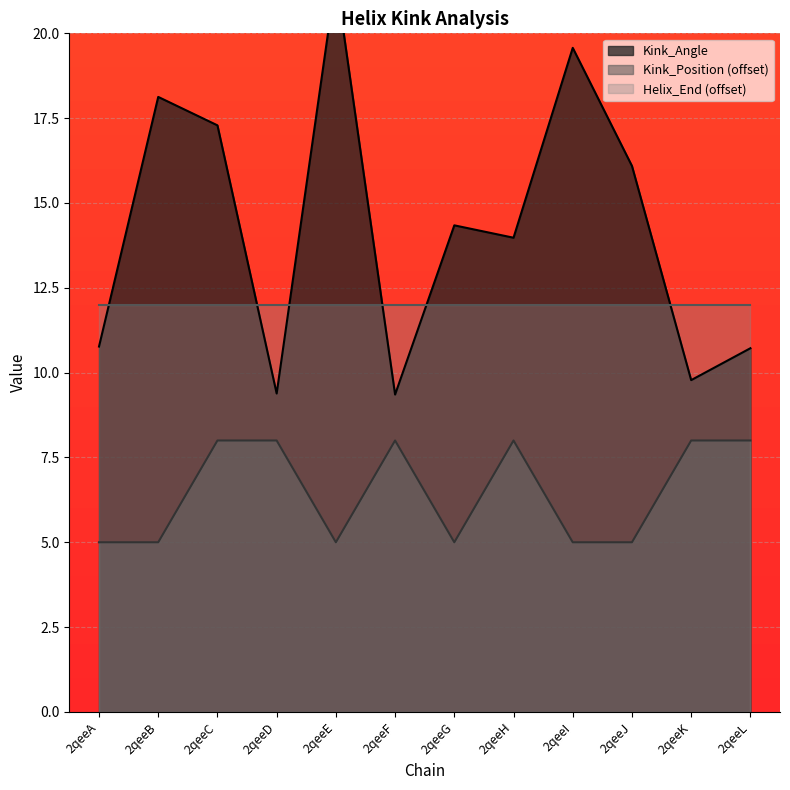

True or false: Kink_Angle and Kink_Position intersect in this chart.

False